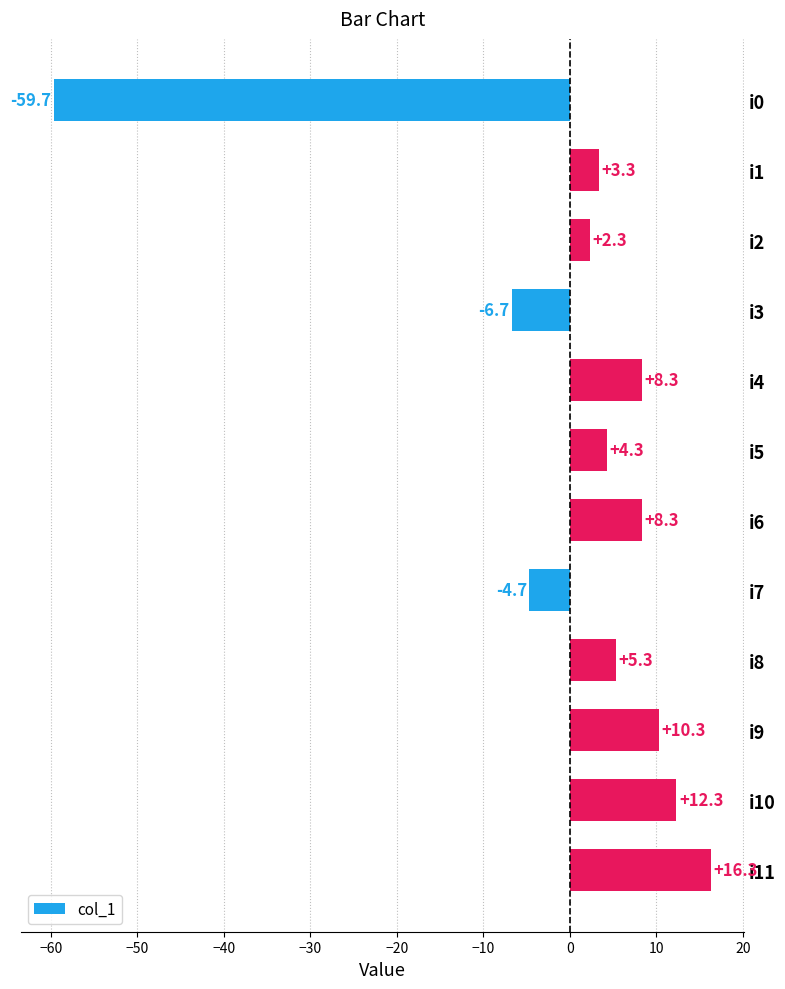

Reading top to bottom, extract all data points from this chart.

i0=-59.7	i1=3.3	i2=2.3	i3=-6.7	i4=8.3	i5=4.3	i6=8.3	i7=-4.7	i8=5.3	i9=10.3	i10=12.3	i11=16.3